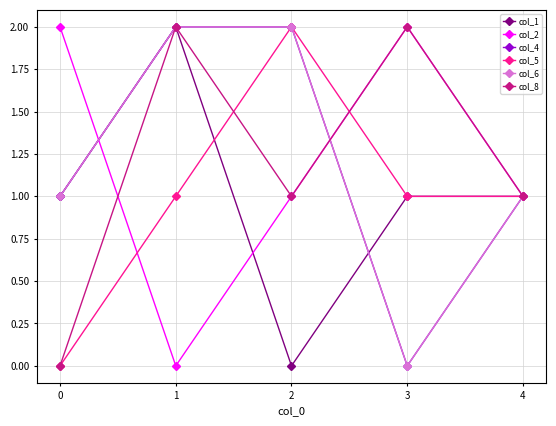

Reading left to right, list all the values displayed in this chart.

col_1: 1	2	0	1	1
col_2: 2	0	1	2	1
col_4: 1	2	2	0	1
col_5: 0	1	2	1	1
col_6: 1	2	2	0	1
col_8: 0	2	1	2	1